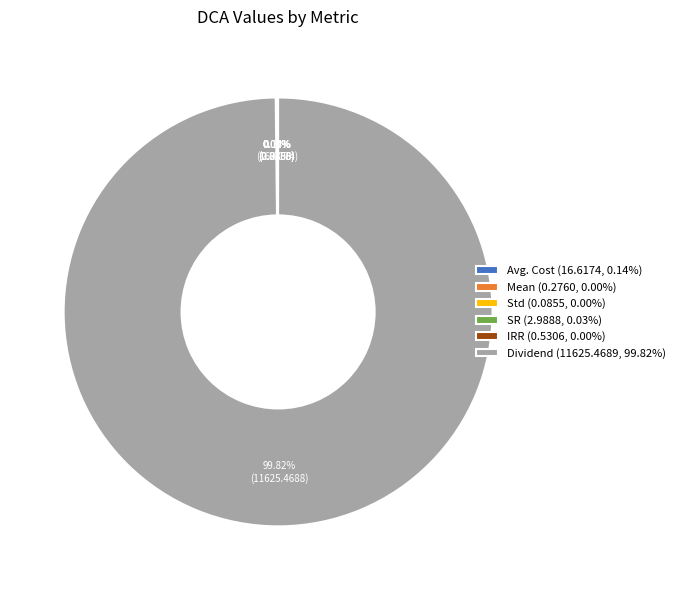

True or false: Dividend accounts for 100% of the total.

True